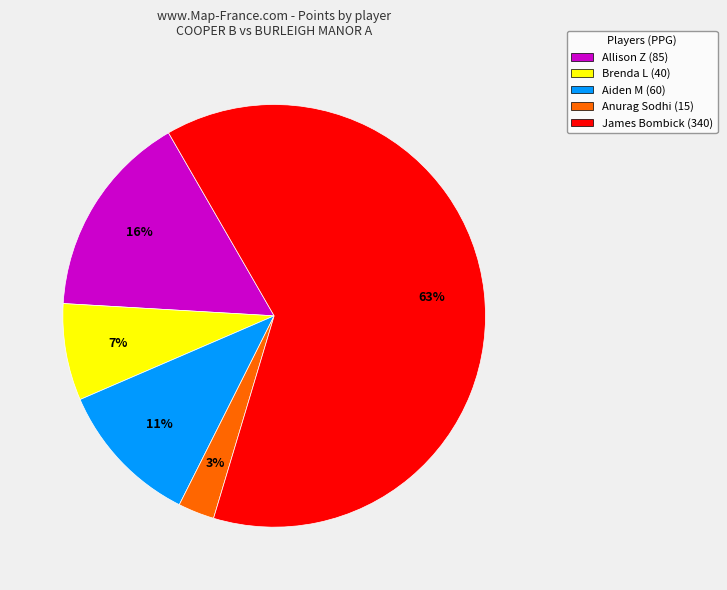

What percentage is the James Bombick slice, to the nearest percent?

63%